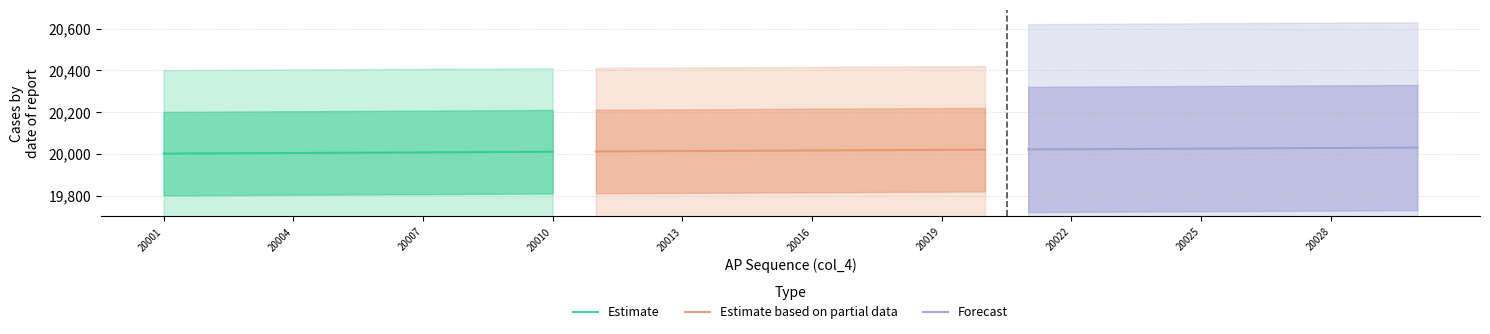

Rank the series by their average value, from lowest to highest.

Estimate, Estimate based on partial data, Forecast